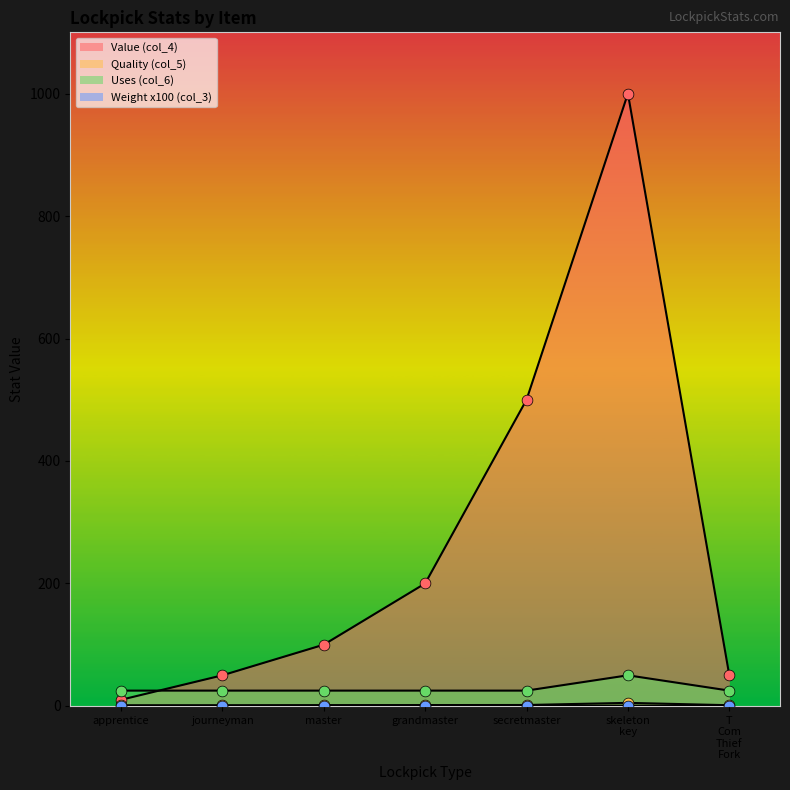

Which series has the largest Y range (max minus min)?

Value (col_4)